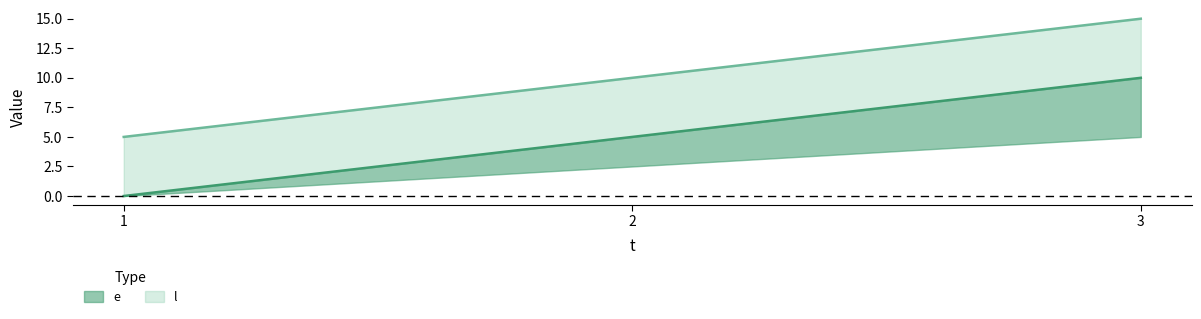

Which category has the highest value across all series?

3